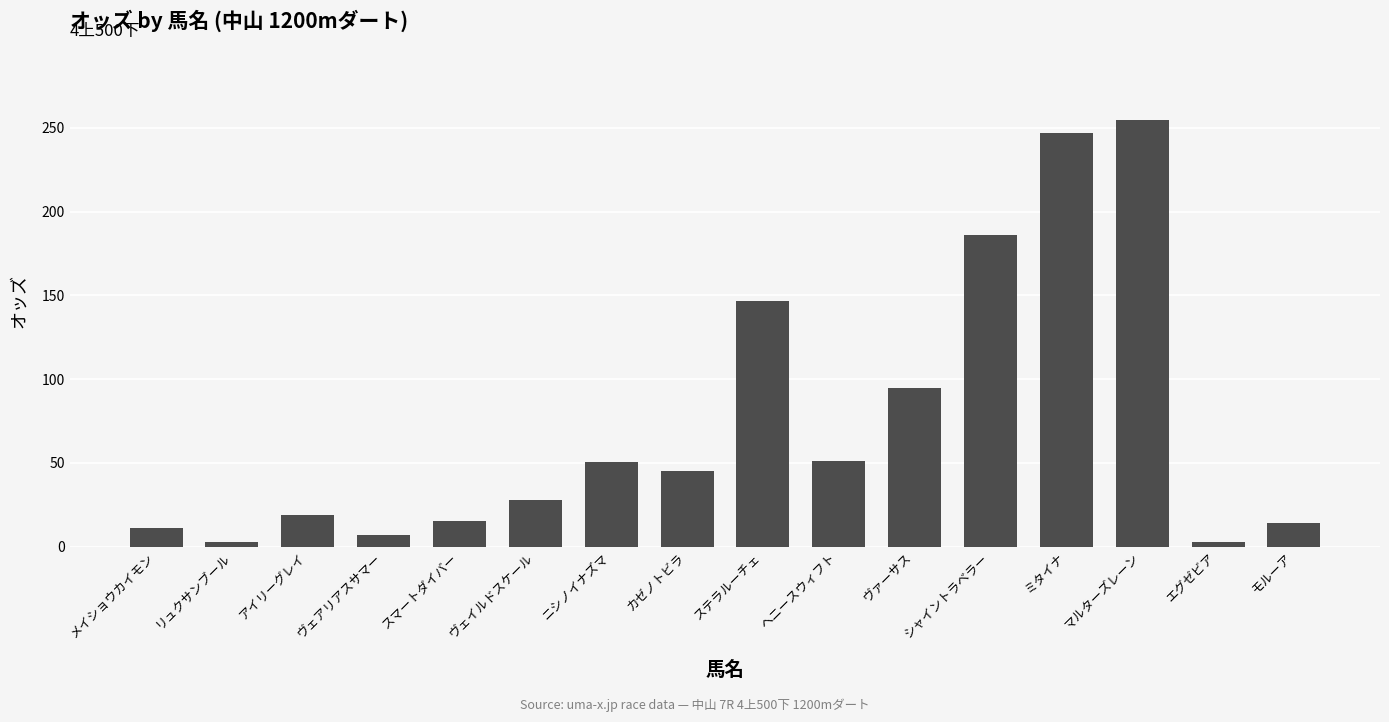

What is the difference between the maximum and minimum values?

252.0